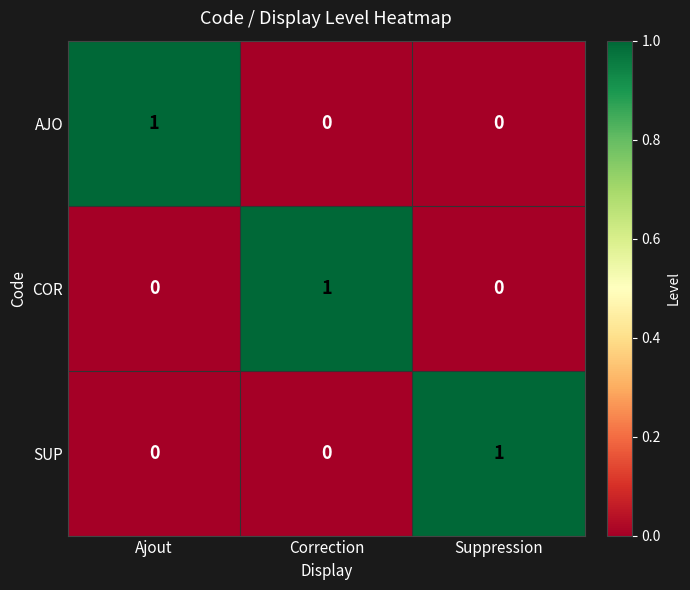

Reading right to left, what are all the values shown in this chart?

AJO: 0	0	1
COR: 0	1	0
SUP: 1	0	0